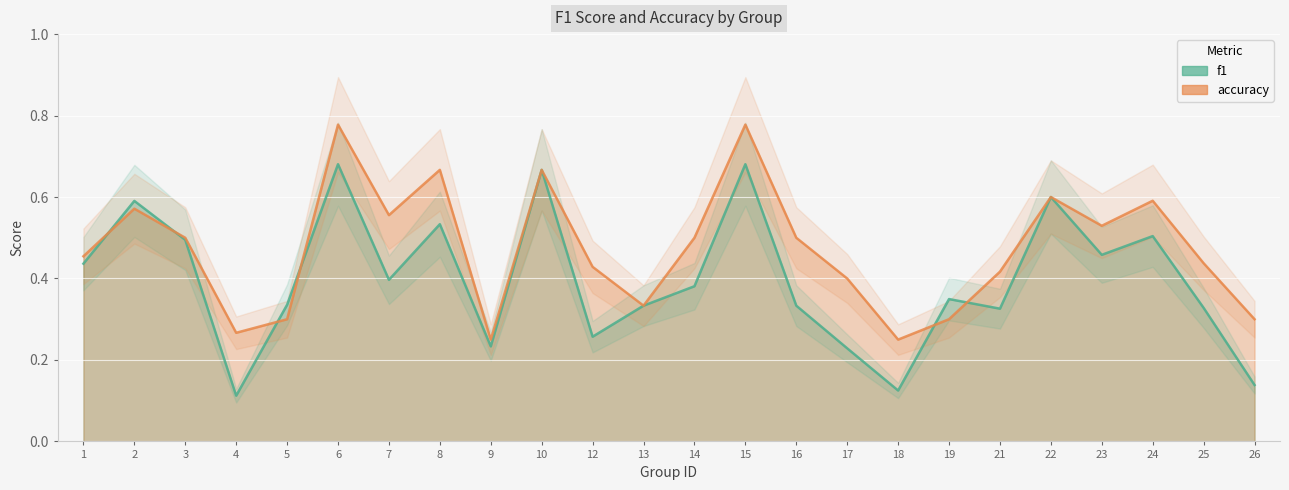

What is the total value across all series at 6?

1.5